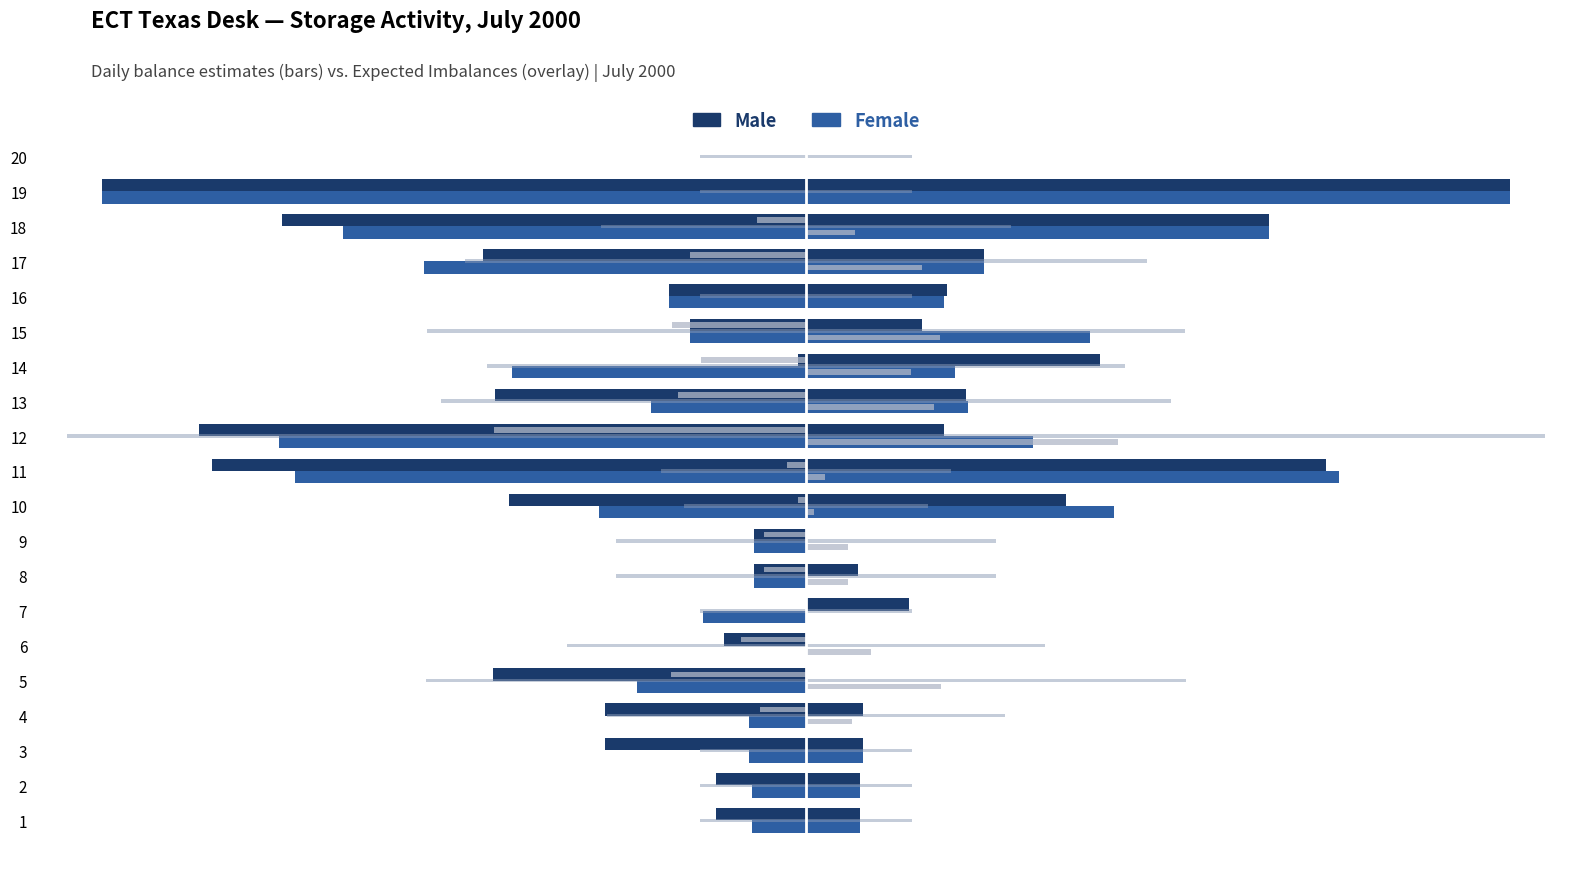

Where is Male nearest to the value -94640?

17